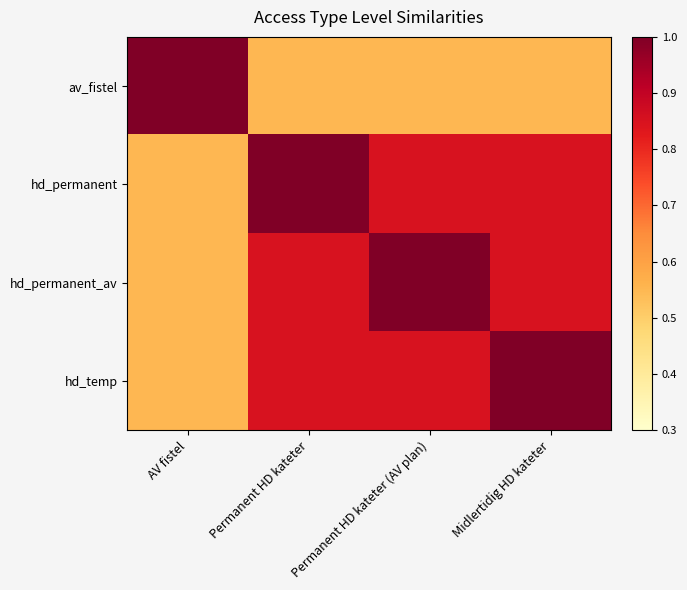

Which series has the largest total across all categories?

hd_permanent